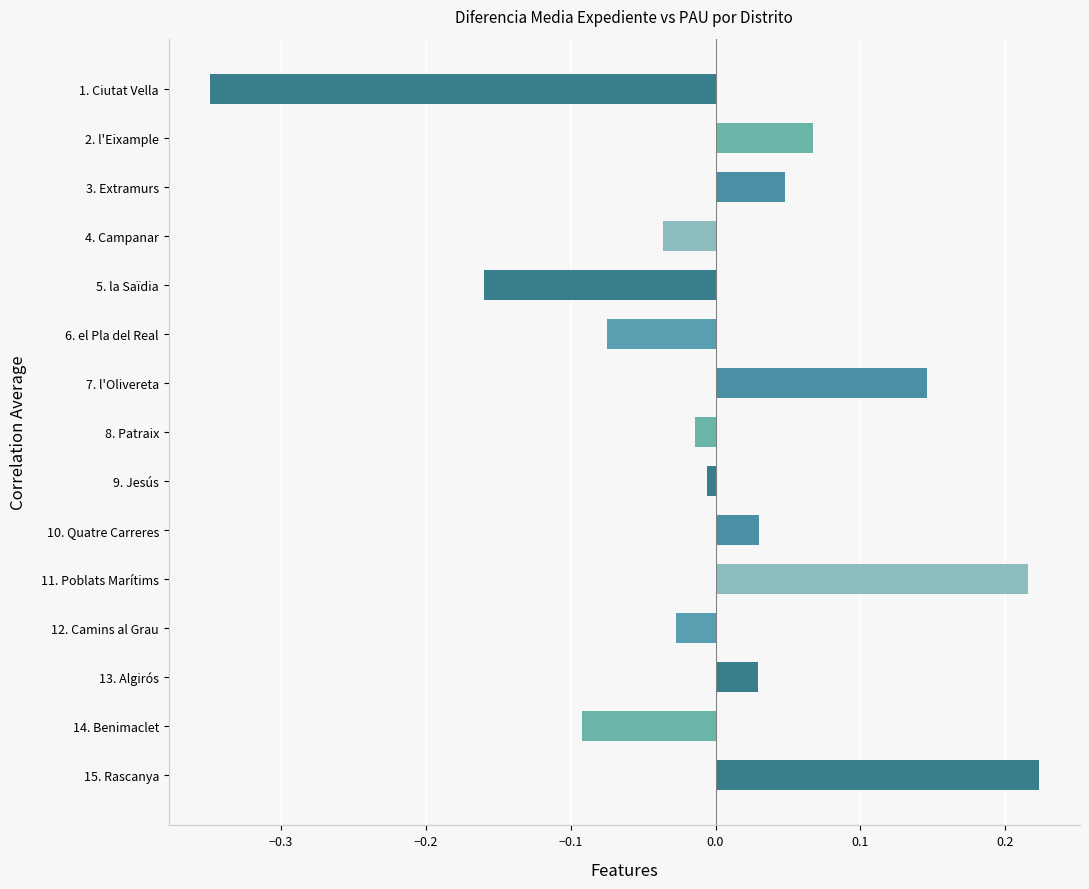

At which category does the chart reach its minimum across all series?

1. Ciutat Vella